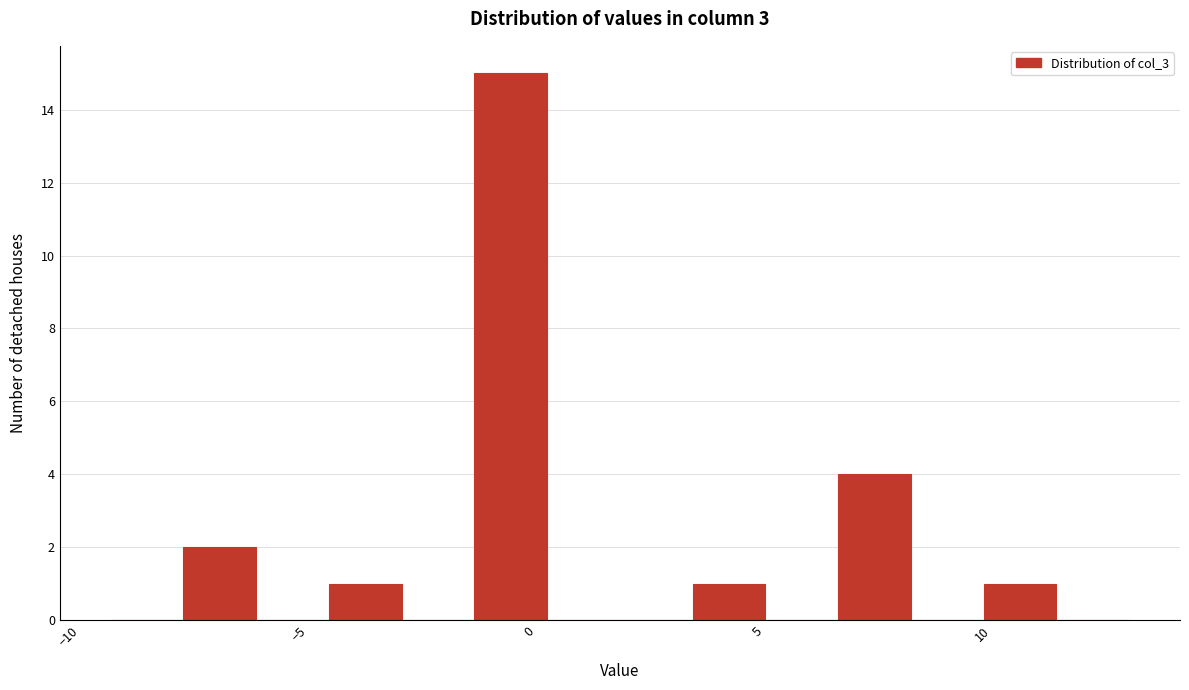

Around what value on the x-axis is the tallest bar? Give the approximate position of its centre, as read against the axis.

-0.5